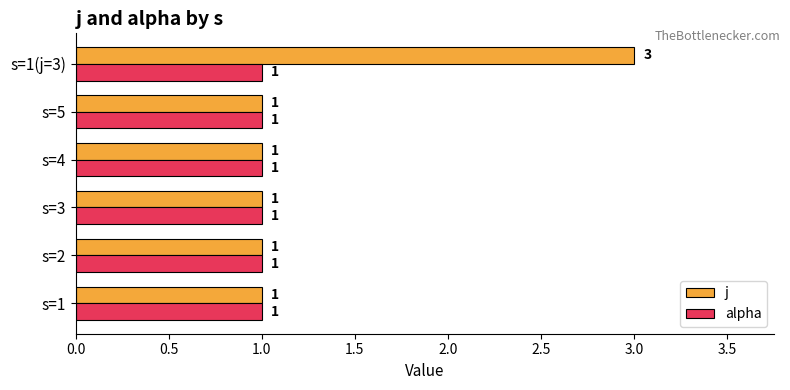

At which category is the sum across all series the highest?

s=1(j=3)